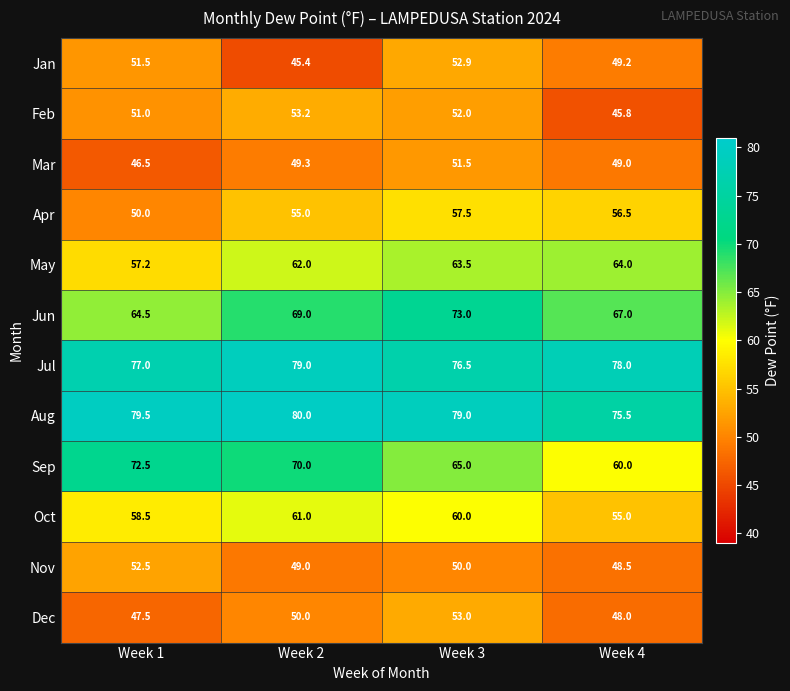

How many data points in Feb are less than 52?

2